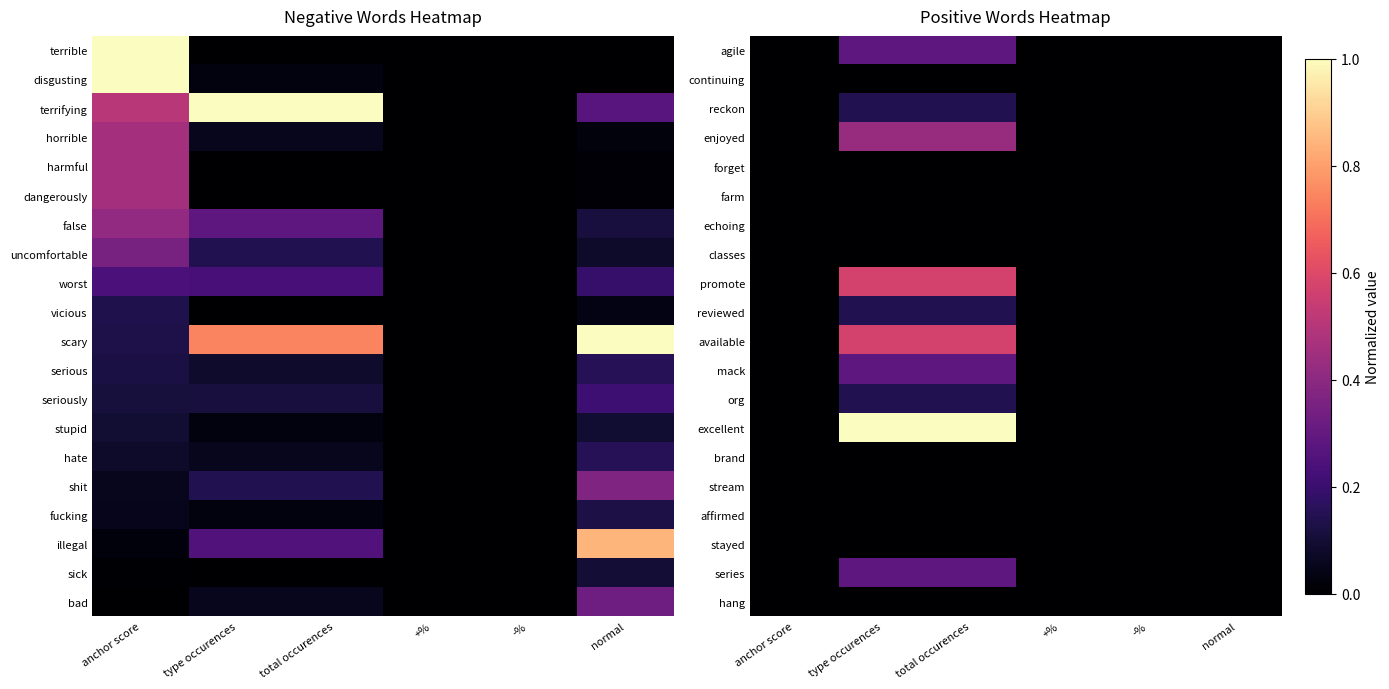

At which category does the chart reach its peak across all series?

type occurences